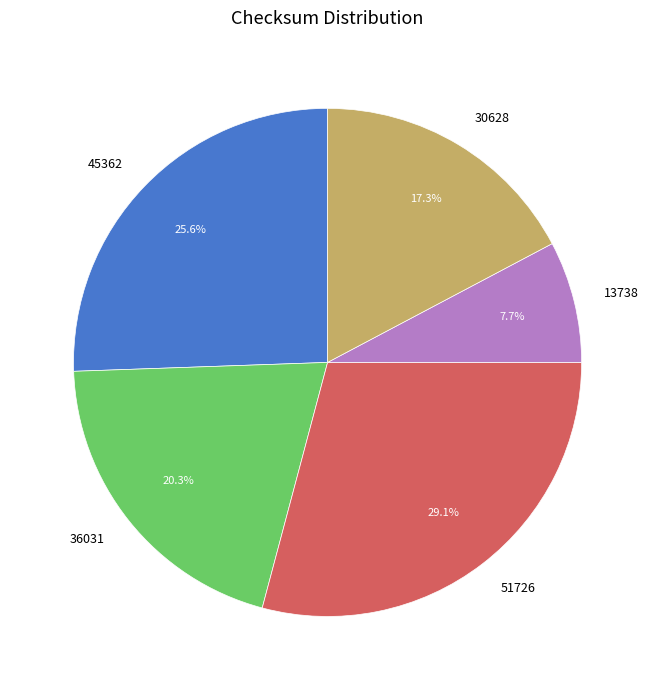

Which category has the smallest portion of the pie?

13738